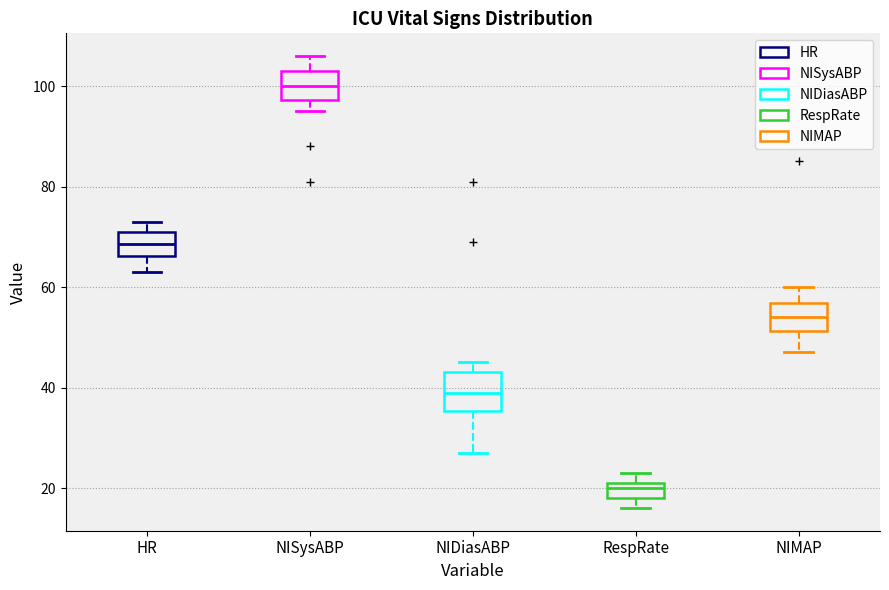

Which box is the tallest, from its lower edge to its upper edge?

NIDiasABP